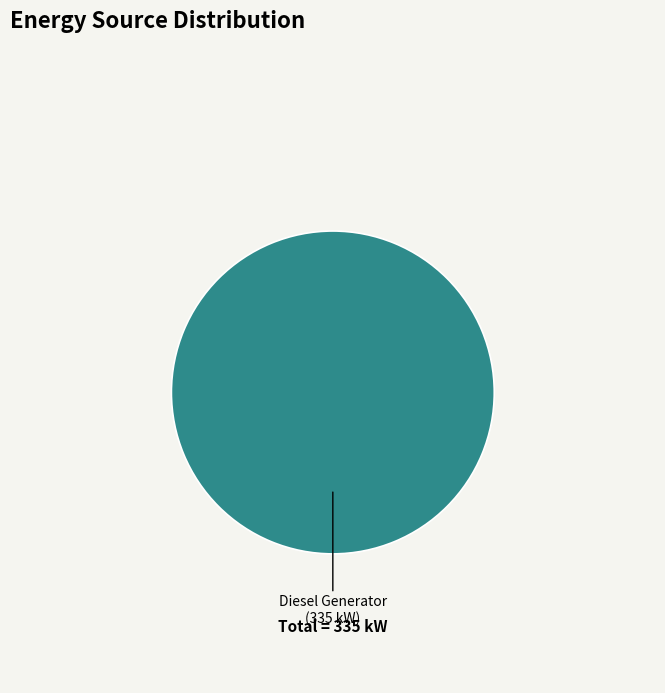

Is it true that Diesel Generator is 100% of the pie?

True